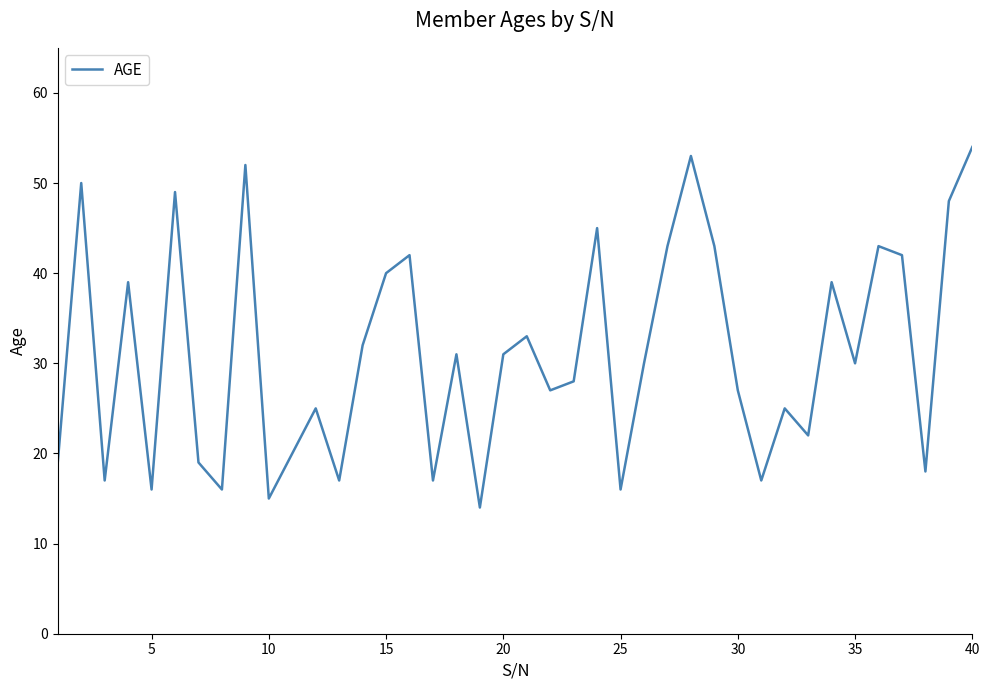

What is the maximum value shown in the chart?

54